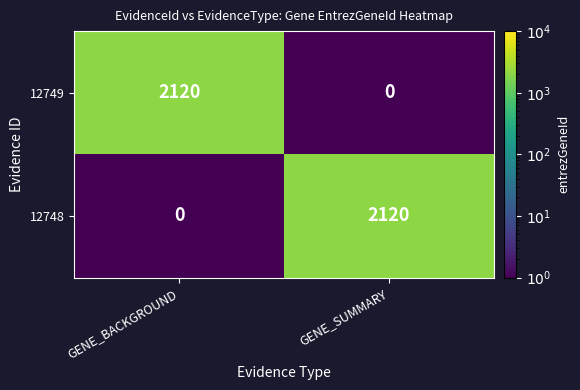

Which category has the lowest value in the 12749 series?

GENE_SUMMARY